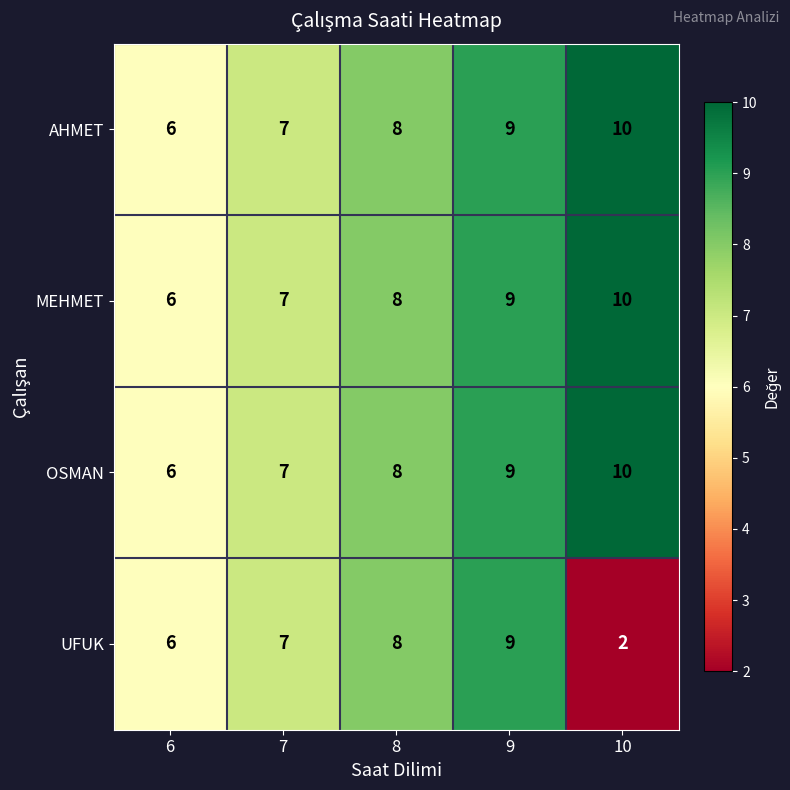

How many UFUK values are between 6 and 8?

3